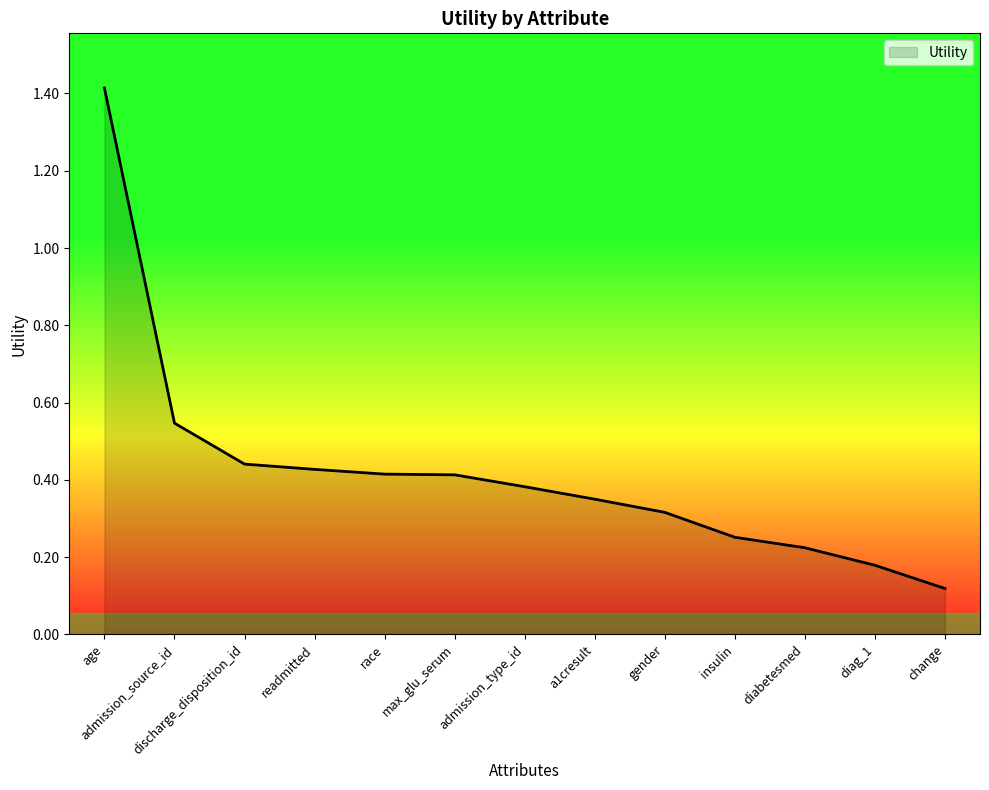

What is the difference between the maximum and minimum values?

1.3